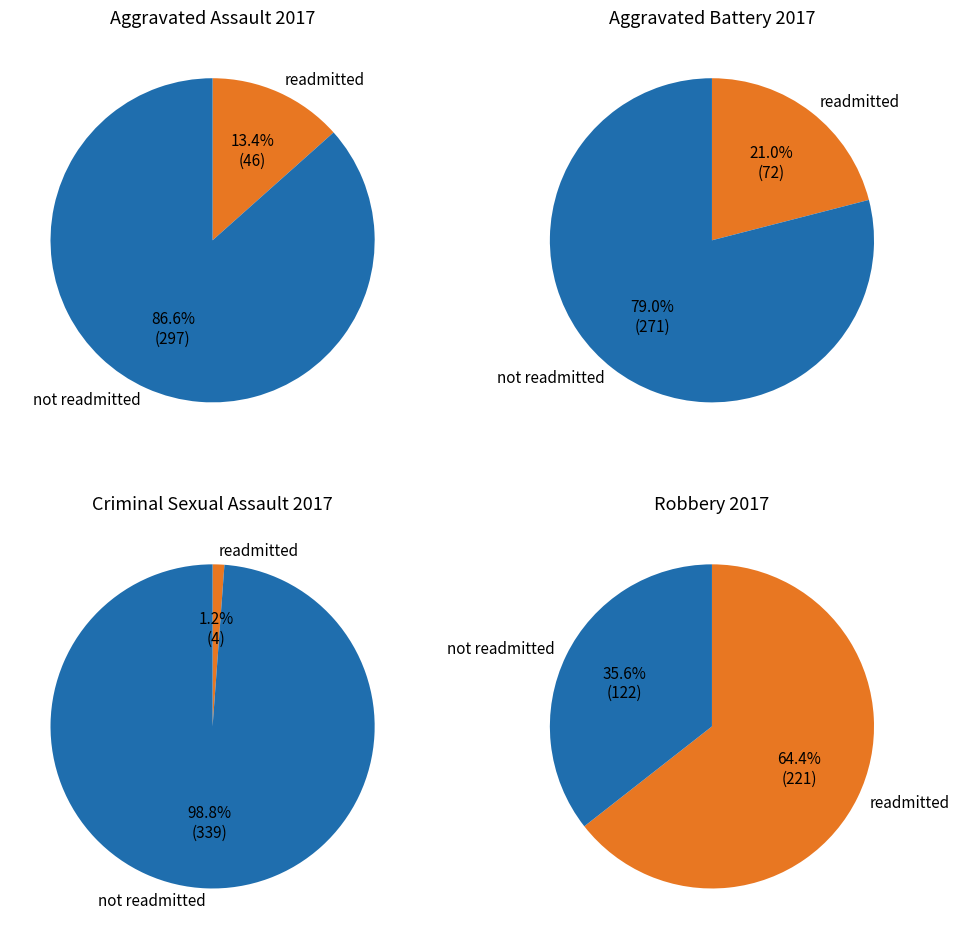

To the nearest percent, what is the combined percentage of Aggravated Battery and Criminal Sexual Assault?

22%